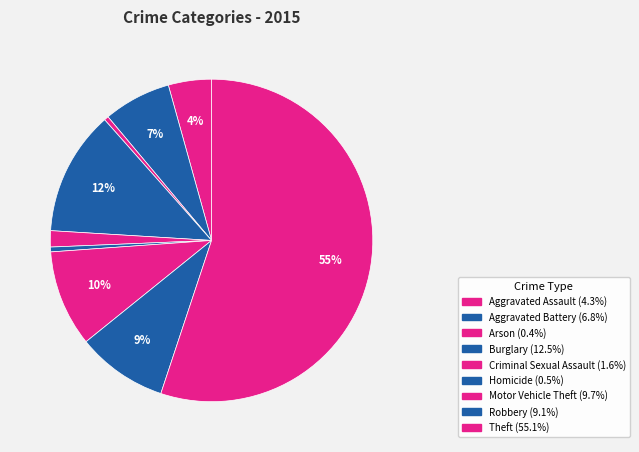

Which slice is the largest?

Theft